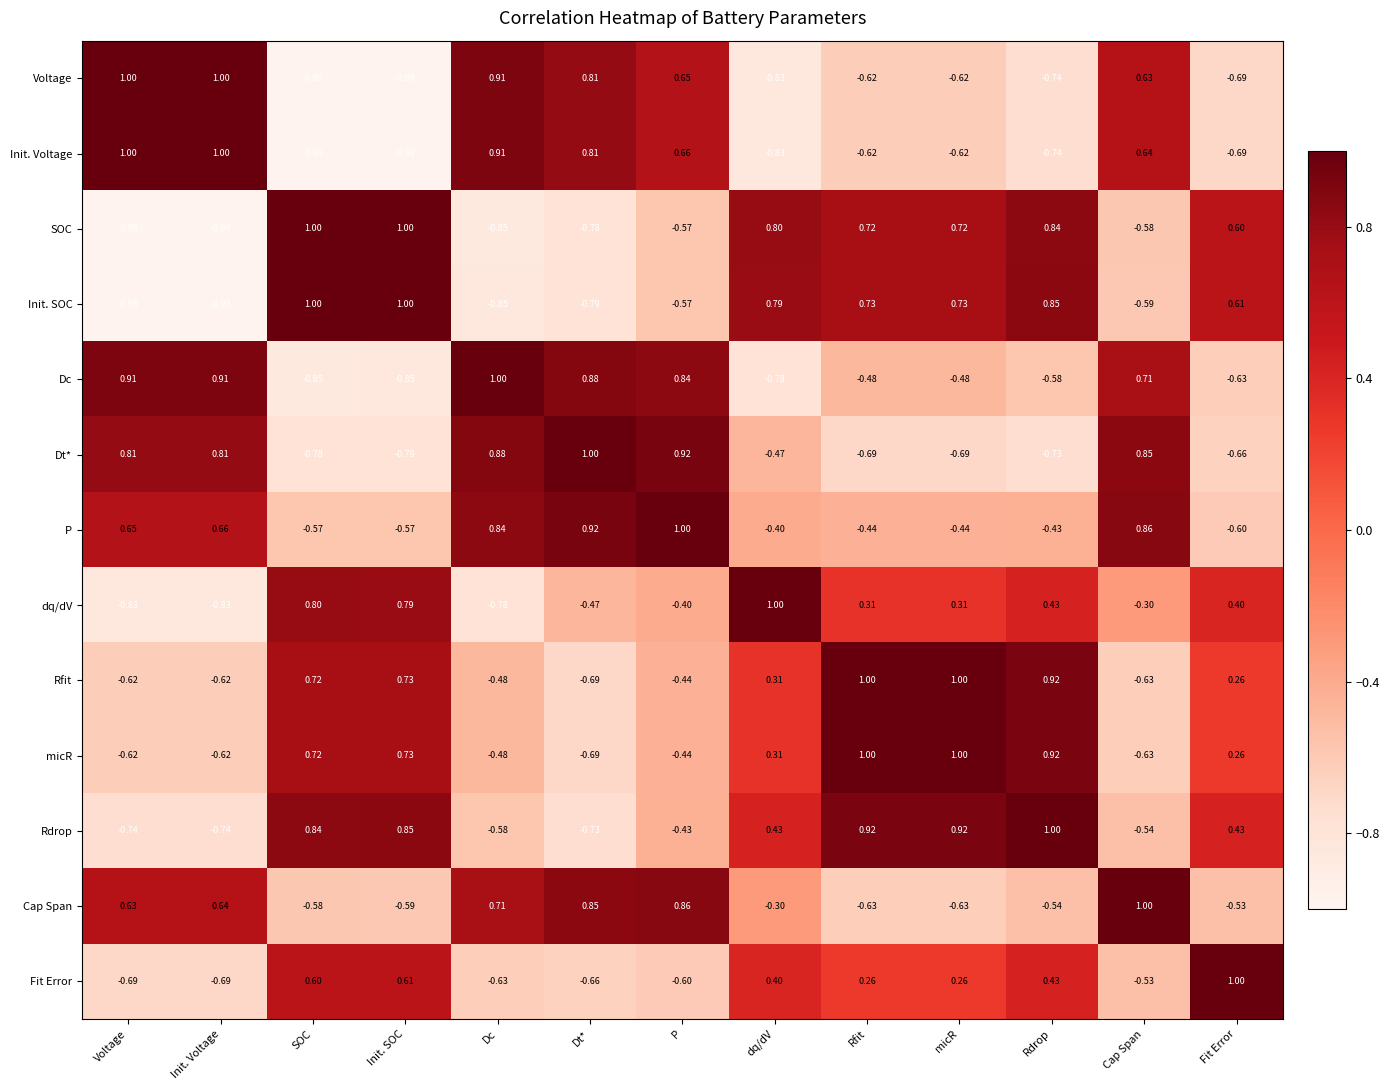

How many distinct data groups are displayed?

13